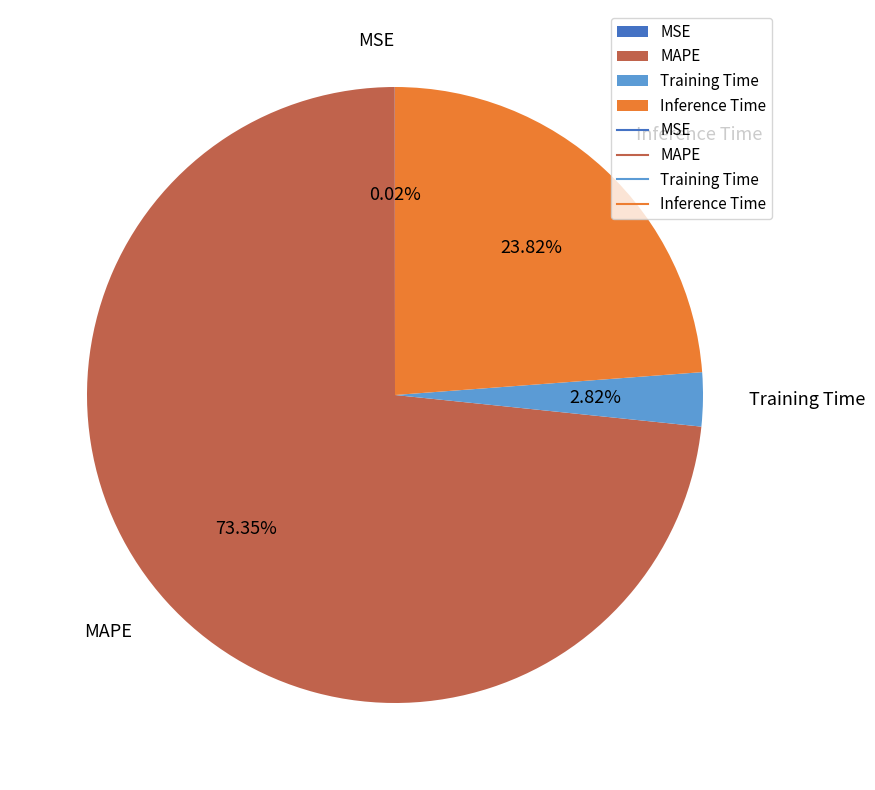

To the nearest percent, what percentage of the pie is Training Time?

3%